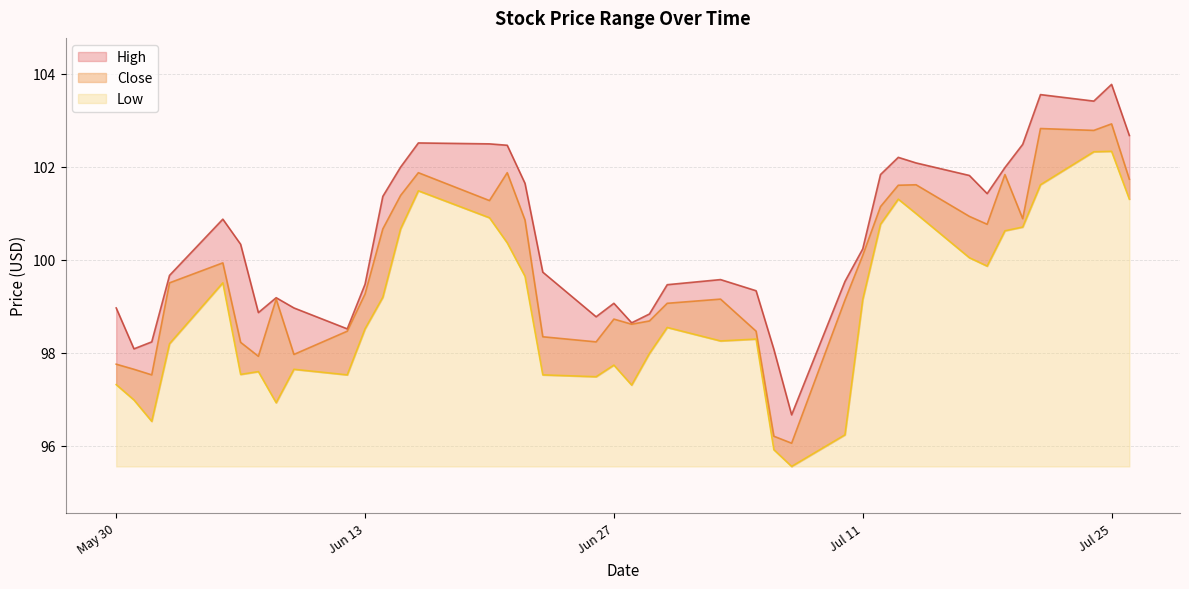

At which category does the chart reach its minimum across all series?

2023-07-07